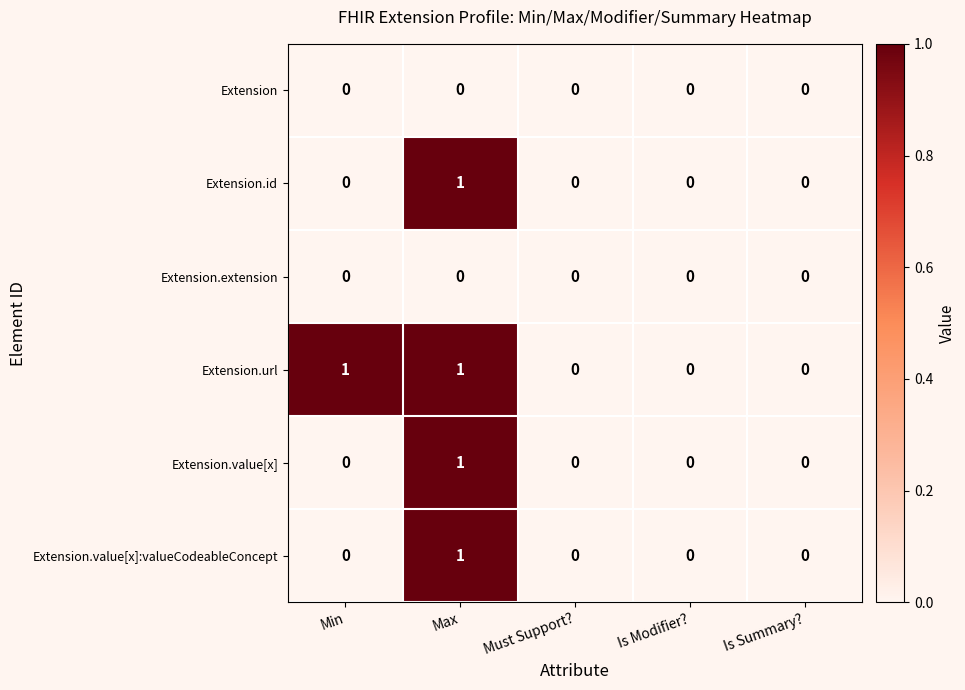

The value of Extension.value[x]:valueCodeableConcept at Max is 1. True or false?

True